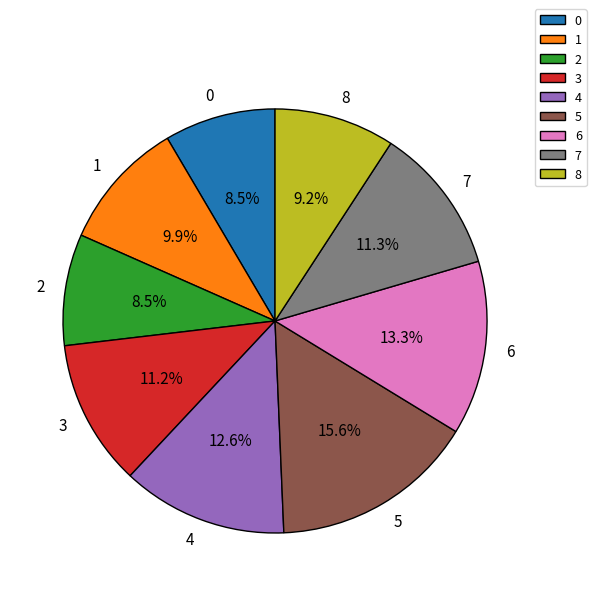

Does any single category account for the majority?

No